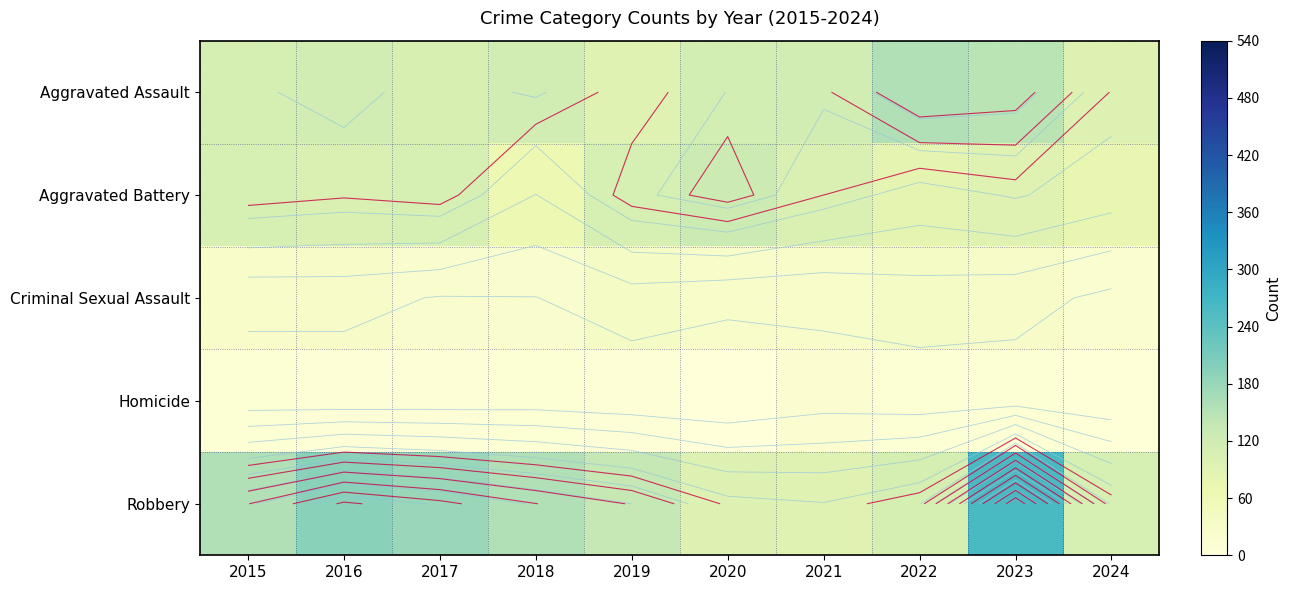

What is the smallest value displayed?

2